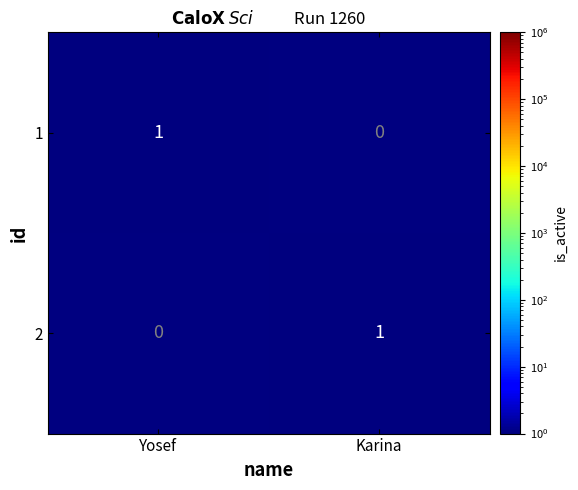

How many distinct data groups are displayed?

2